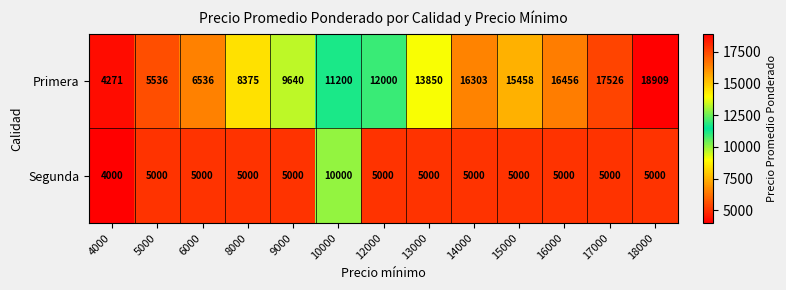

Which label corresponds to the smallest value in the chart?

4000